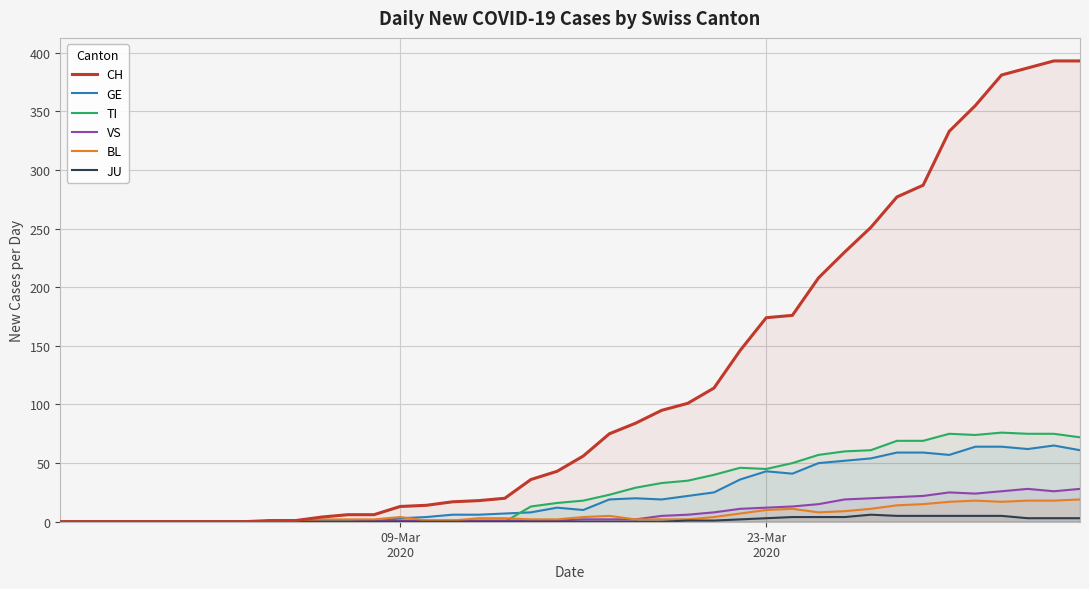

Which series has the largest total across all categories?

CH